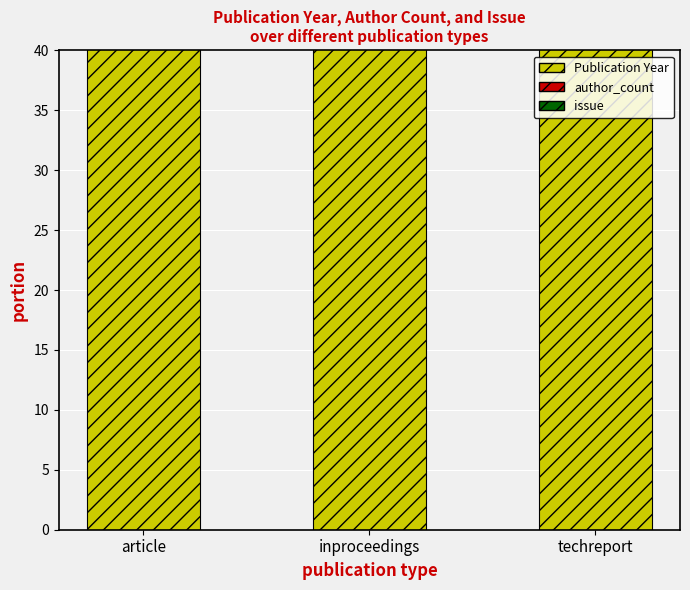

How many categories are shown in the chart?

3